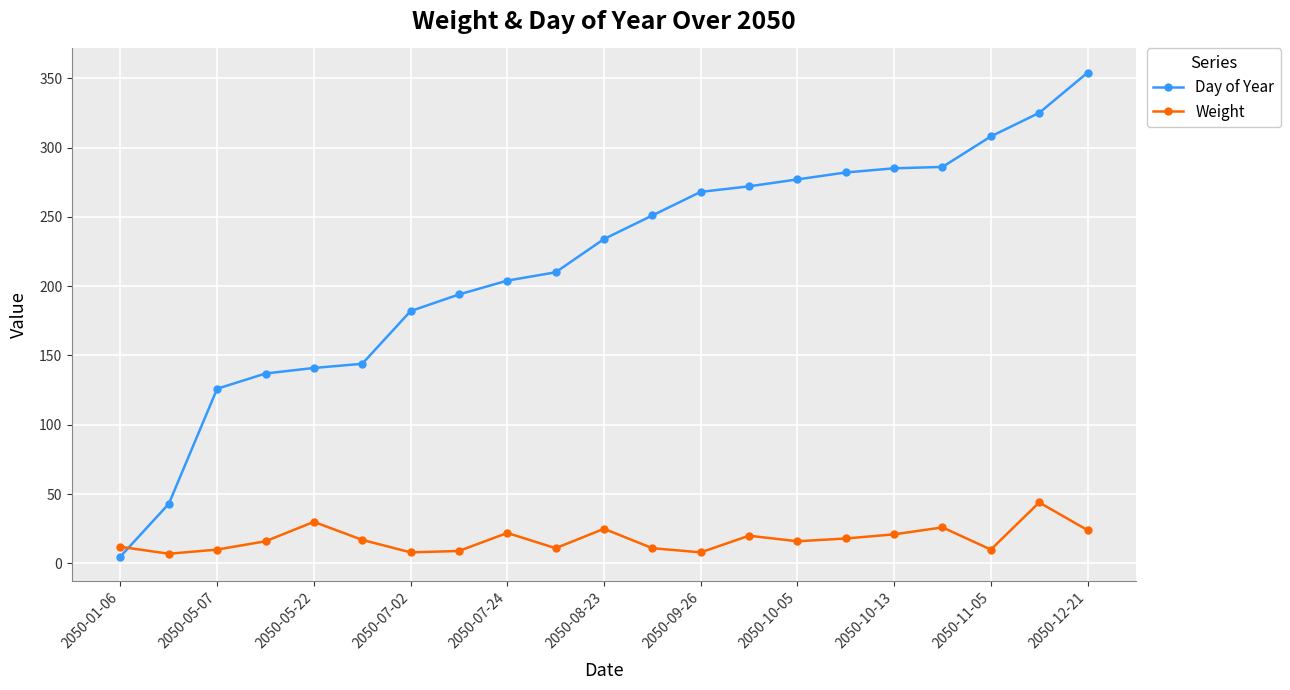

How many data points does each series have?

21